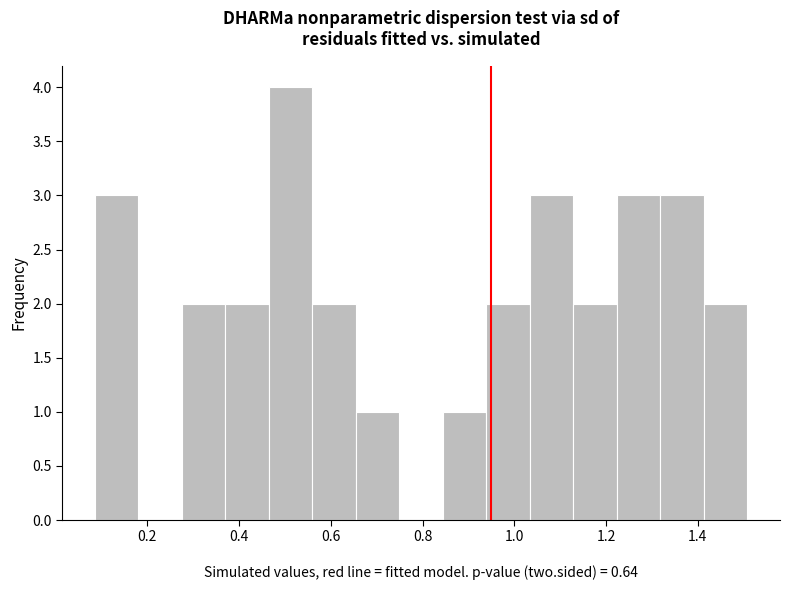

How tall is the bar that spans 0.38 to 0.46 on the x-axis? Neither the bar edges nor the heights are printed on the chart, so give them approximately, as read against the axes.

2